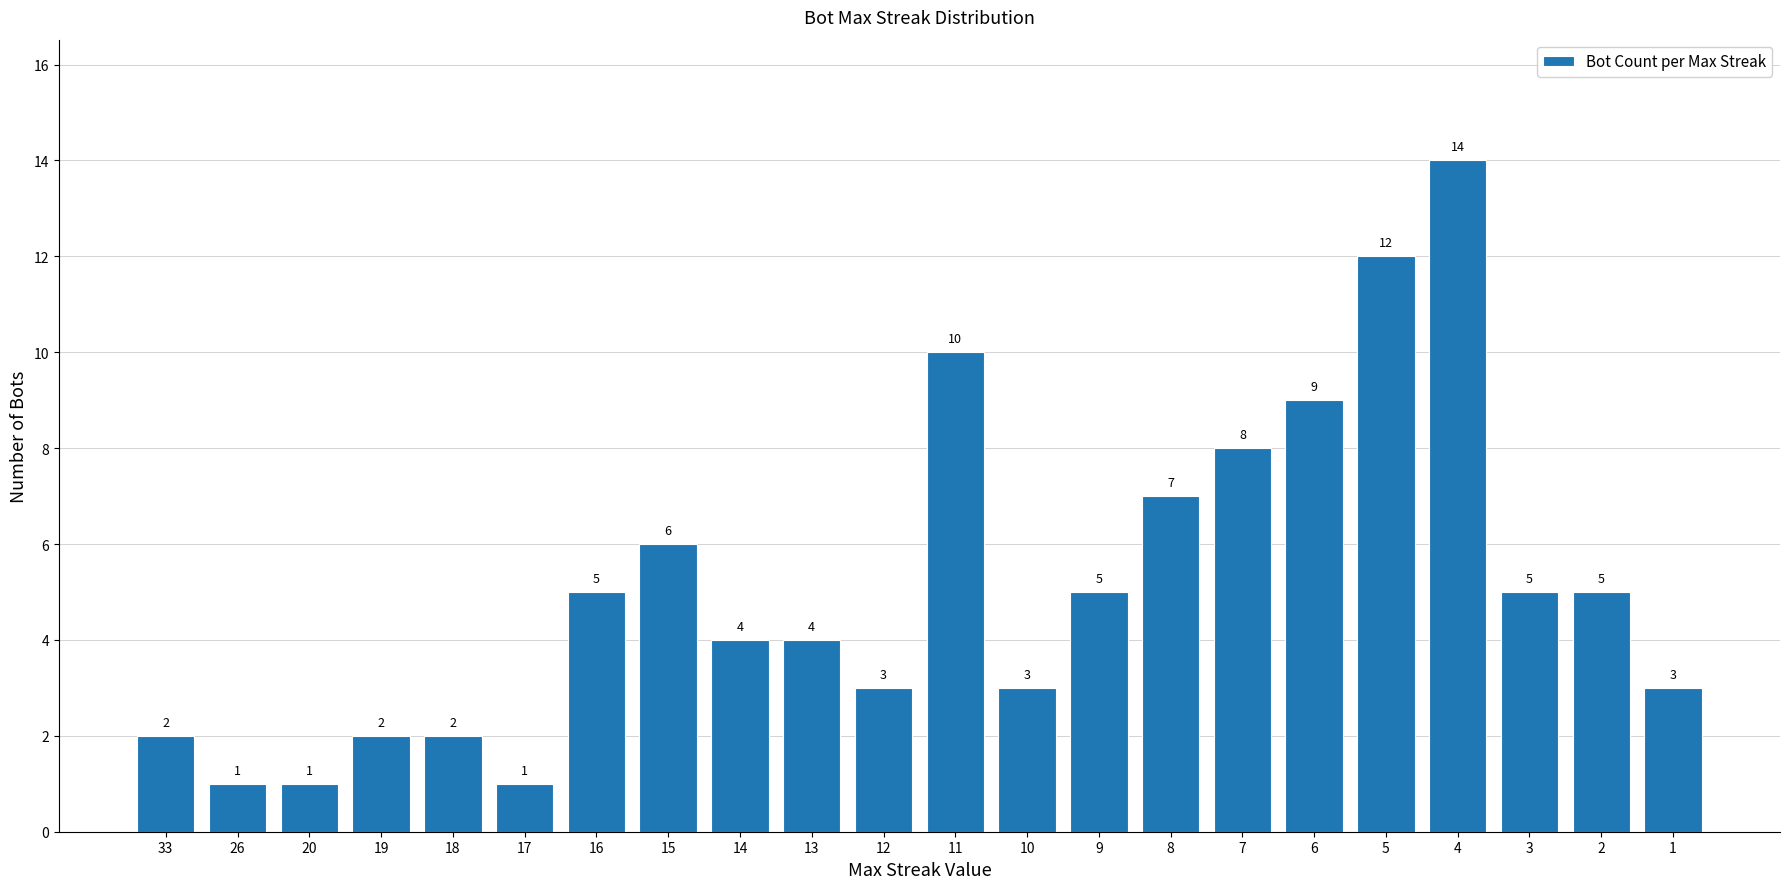

Where is the data nearest to the value 7?

8